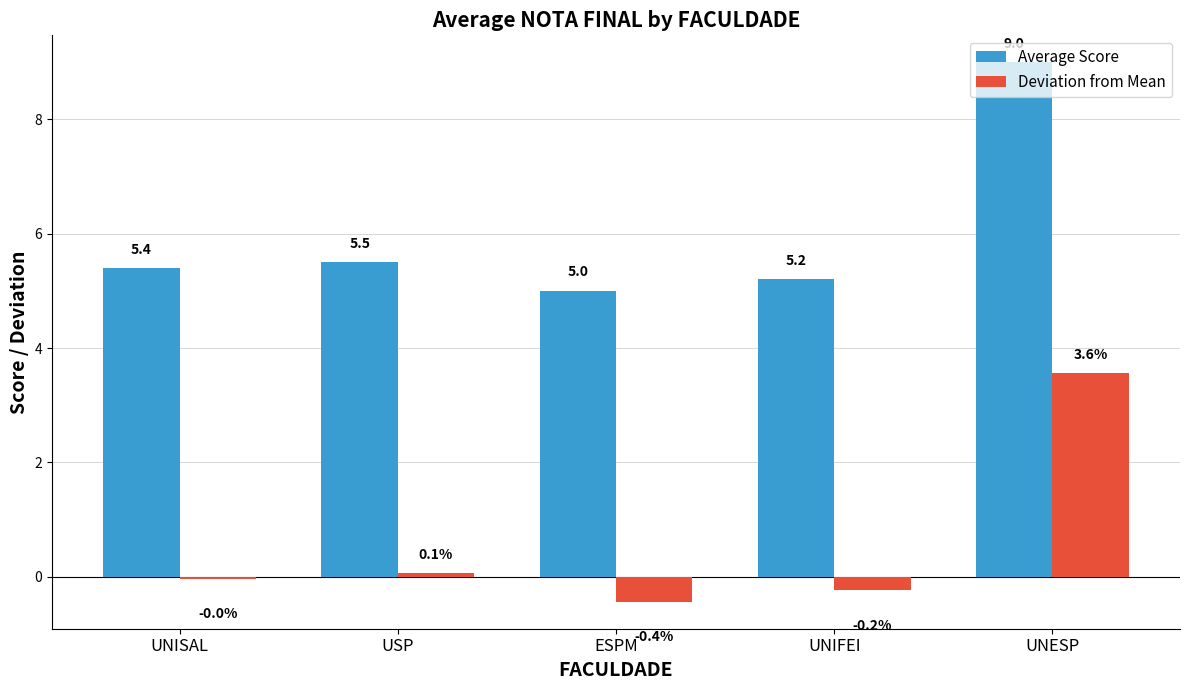

What is the total value across all series at ESPM?

4.6